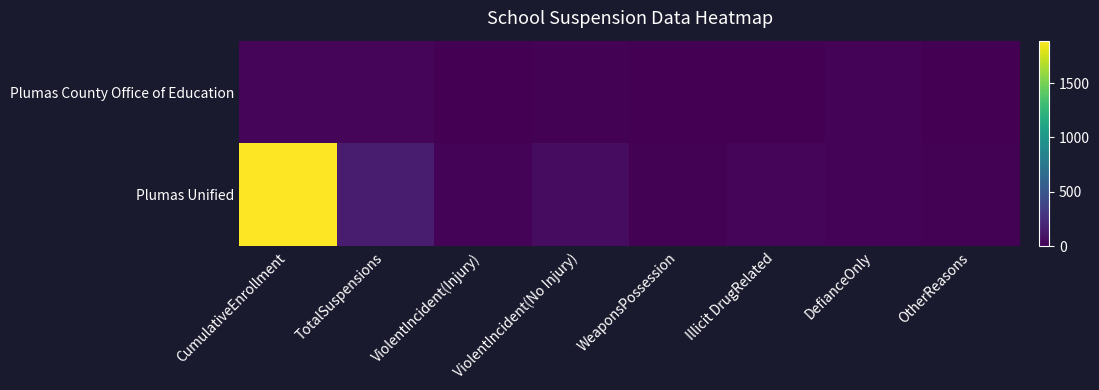

Which series has the largest total across all categories?

Plumas Unified